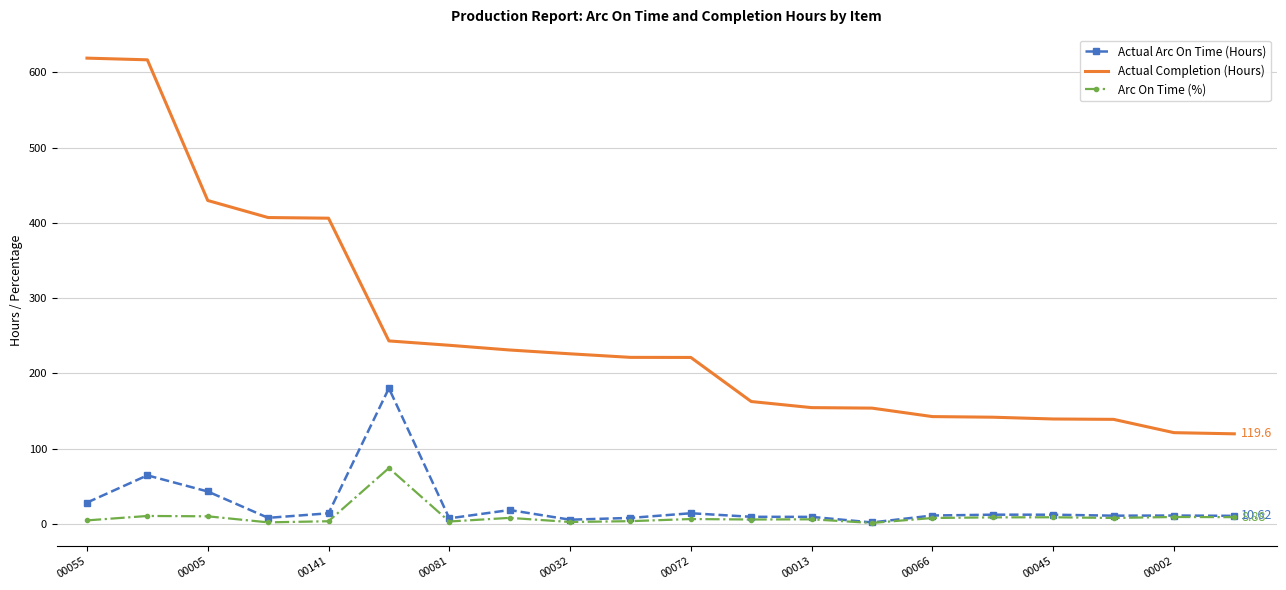

Which series has the largest total across all categories?

Actual Completion (Hours)